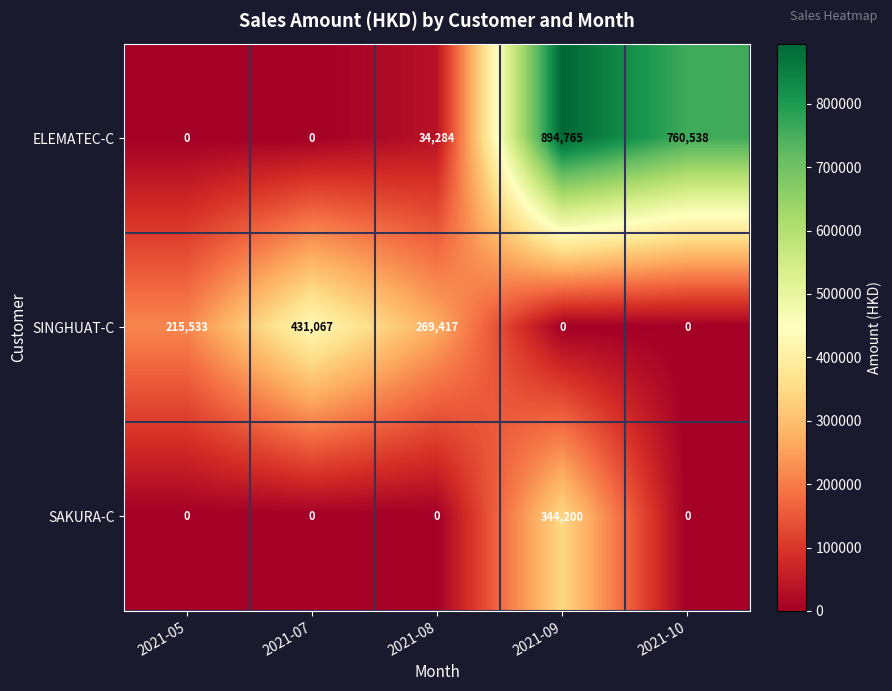

Which series changed the most between 2021-08 and 2021-10?

ELEMATEC-C